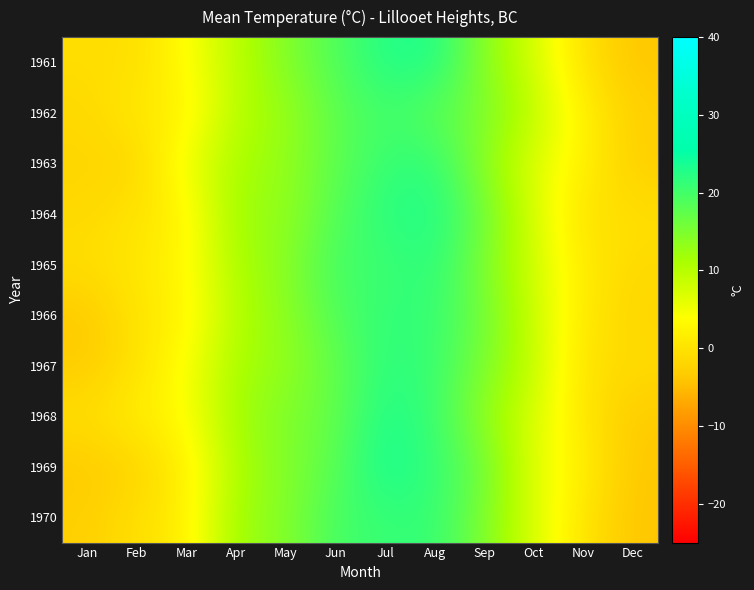

At how many categories does at least one series exceed 14?

5